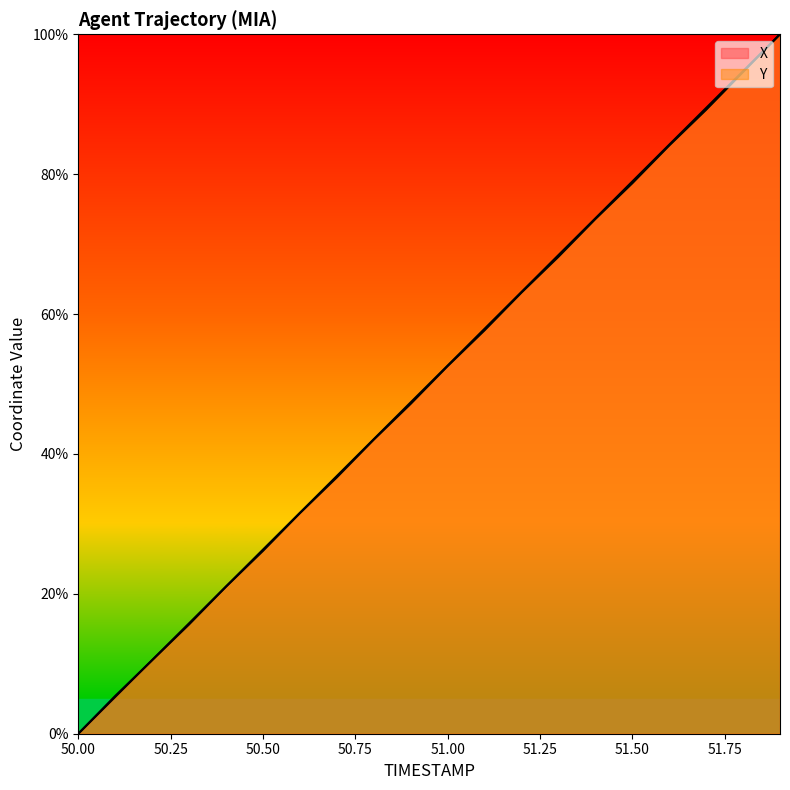

What is the label of the 15th point from the left?

51.4